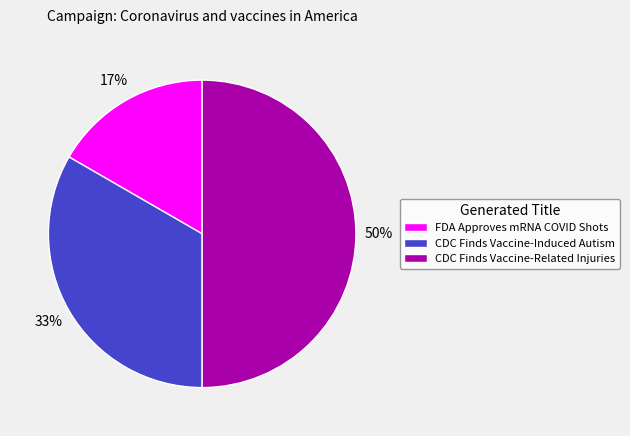

To the nearest percent, what portion does CDC Finds Vaccine-Related Injuries represent?

50%